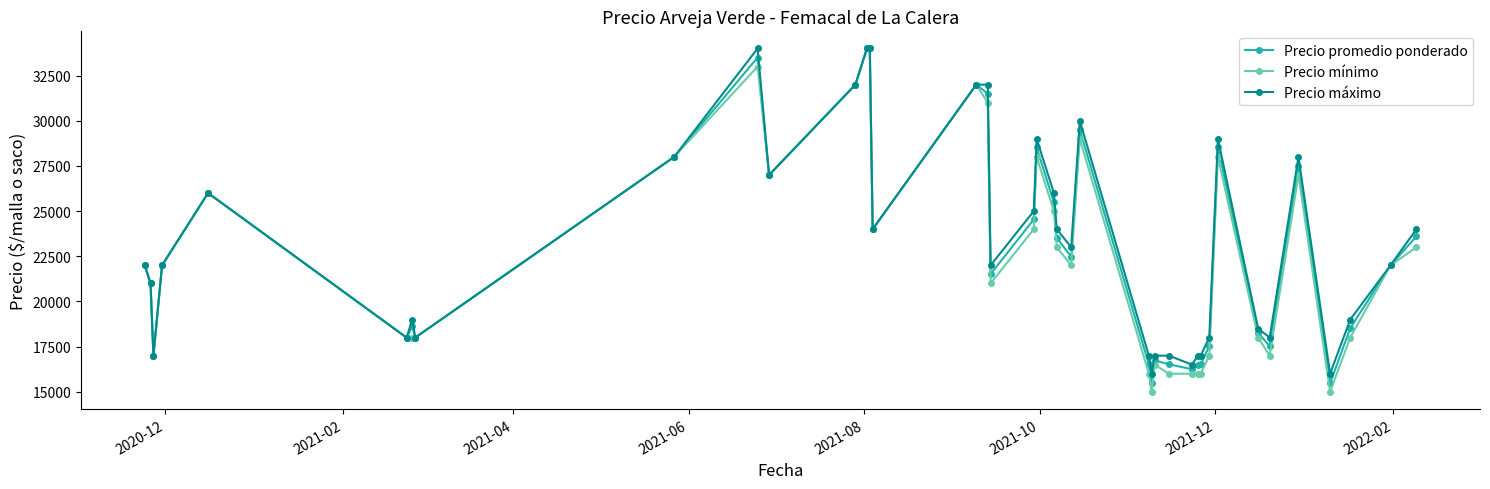

What is the greatest value displayed?

34000